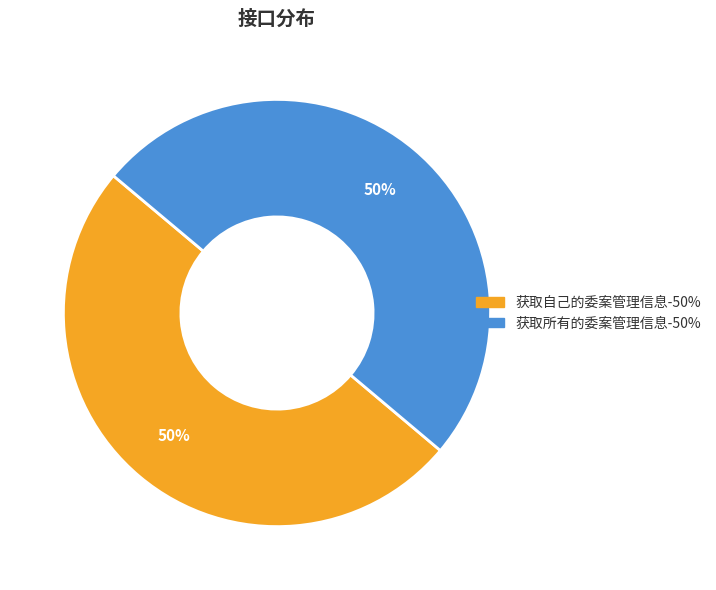

Count the number of slices in the pie.

2